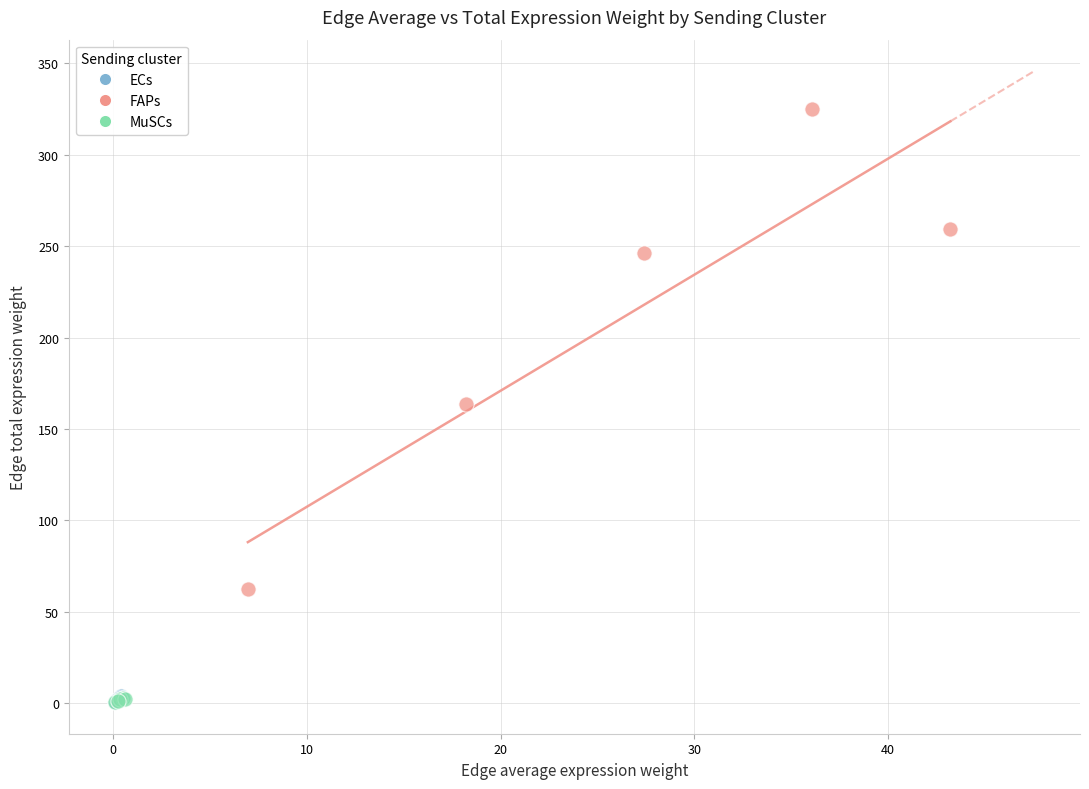

What are all the series names shown in the legend?

ECs, FAPs, MuSCs